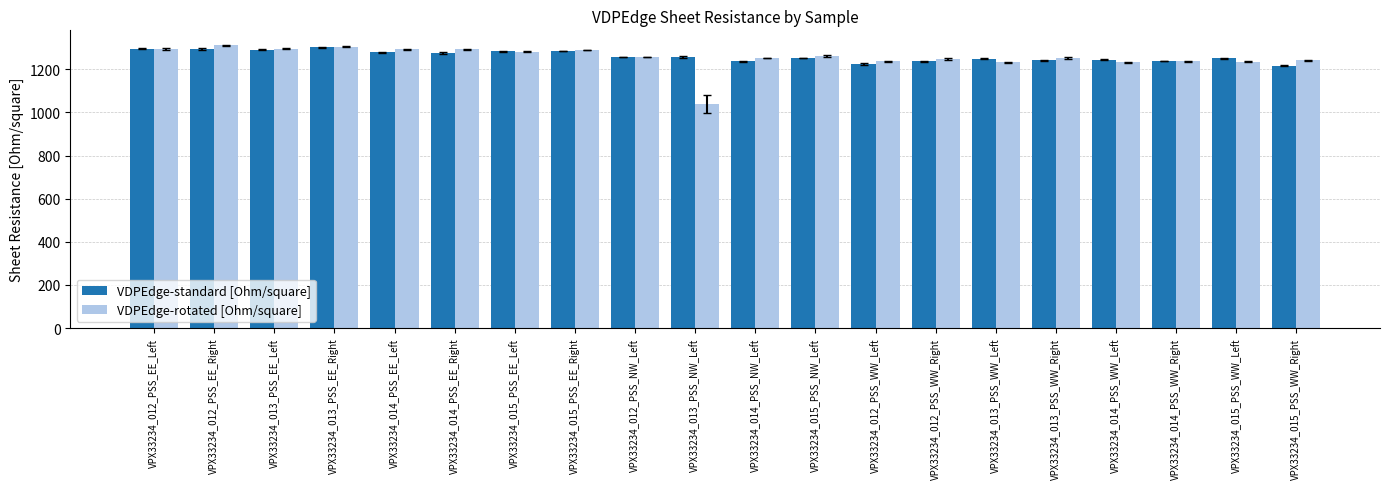

True or false: VDPEdge-standard [Ohm/square] has a value of 1284.3 at VPX33234_015_PSS_EE_Right.

True